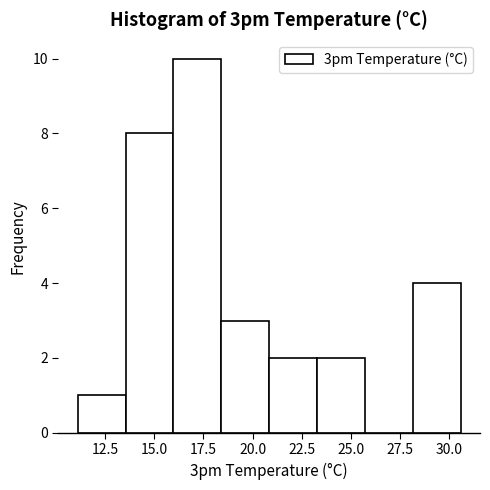

Reading left to right, transcribe this chart: for each bar, give the range it covers on the x-axis and its height. Neither the bar edges nor the heights are printed on the chart, so give them approximately, as read against the axes.

11.0 to 13.5: 1
13.5 to 16.0: 8
16.0 to 18.5: 10
18.5 to 21.0: 3
21.0 to 23.5: 2
23.5 to 25.5: 2
25.5 to 28.0: 0
28.0 to 30.5: 4